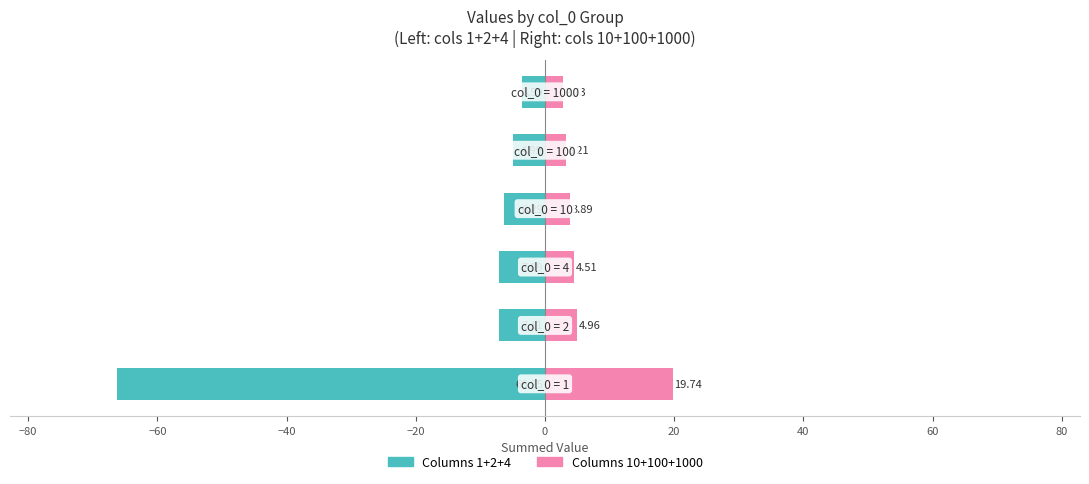

Which series has the widest spread of values?

Columns 1+2+4